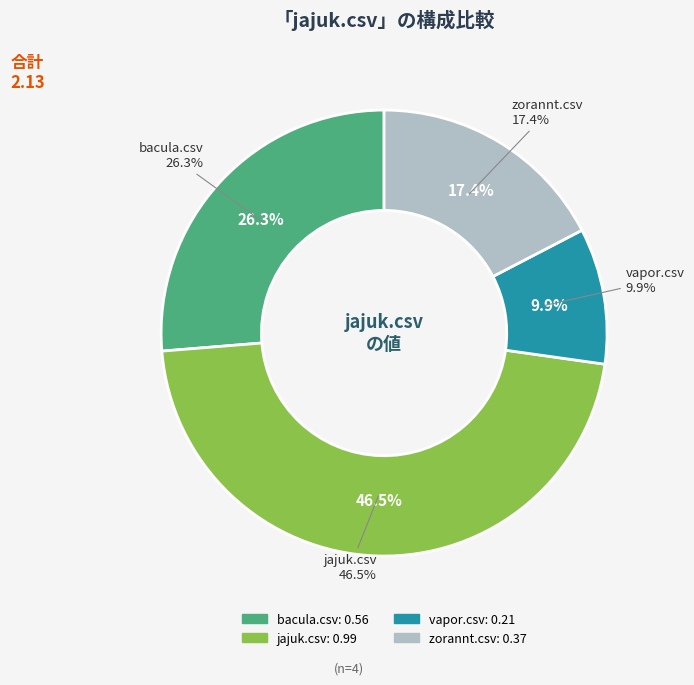

To the nearest percent, what is the average slice percentage?

25%